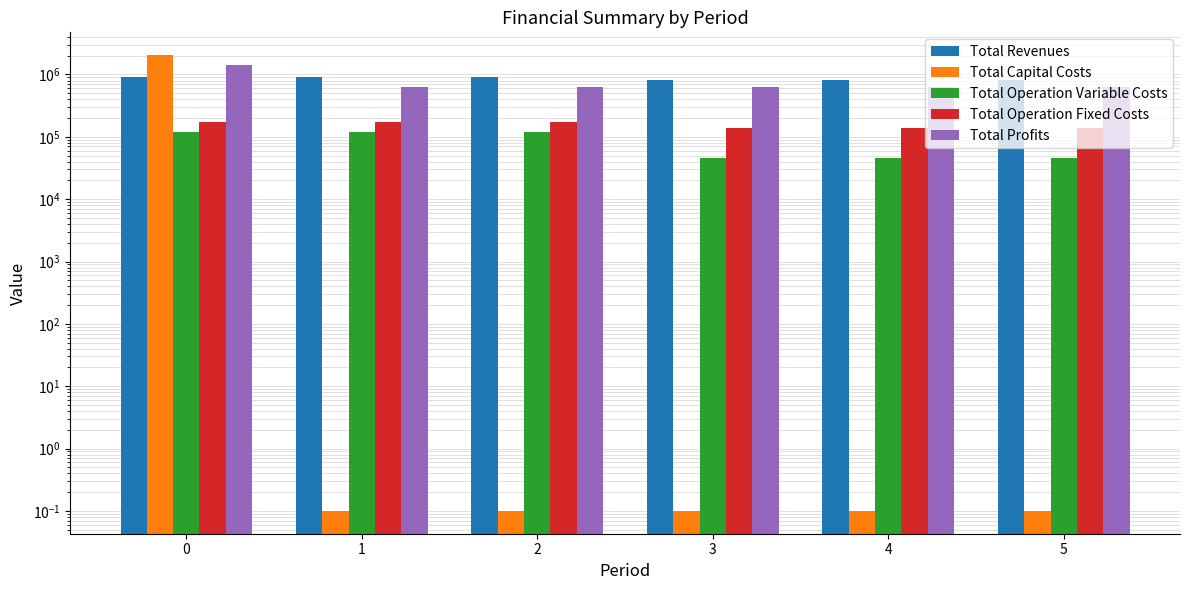

Does the chart contain stacked bars?

No